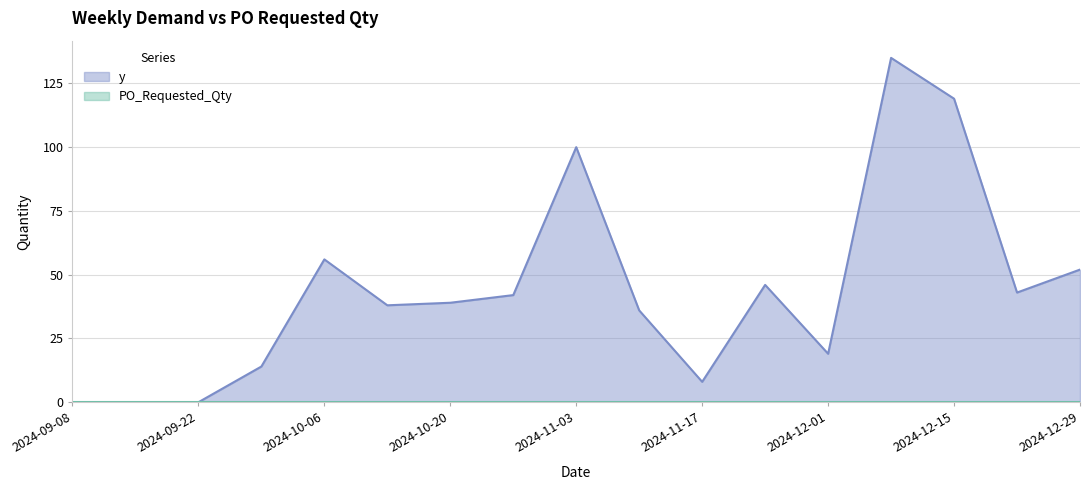

Reading left to right, list all the values displayed in this chart.

2024-09-08=0	2024-09-15=0	2024-09-22=0	2024-09-29=14	2024-10-06=56	2024-10-13=38	2024-10-20=39	2024-10-27=42	2024-11-03=100	2024-11-10=36	2024-11-17=8	2024-11-24=46	2024-12-01=19	2024-12-08=135	2024-12-15=119	2024-12-22=43	2024-12-29=52